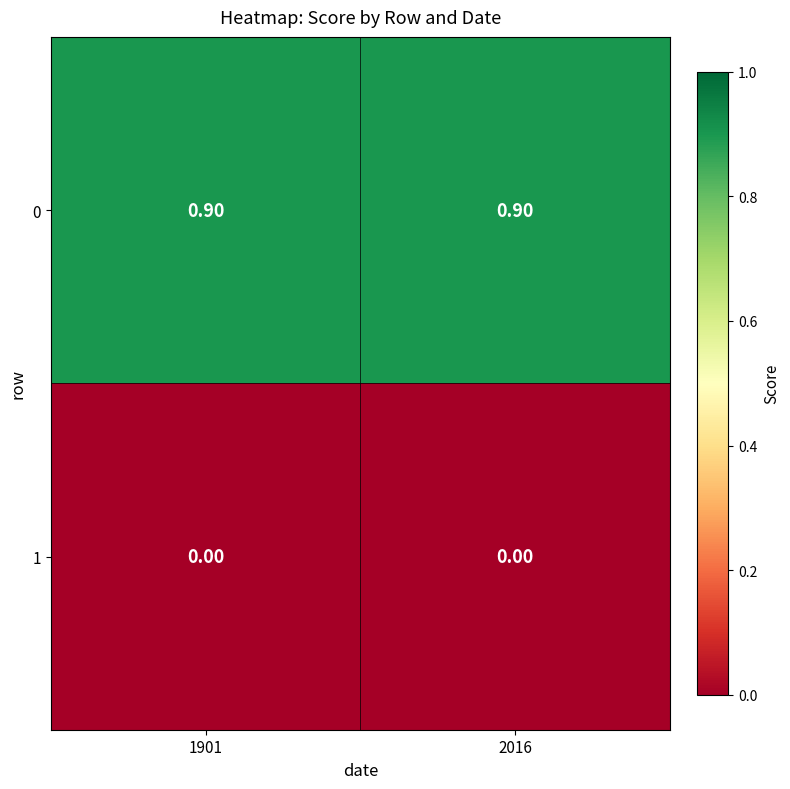

Is the value of 0 at 2016 greater than the value of 1 at 2016?

Yes